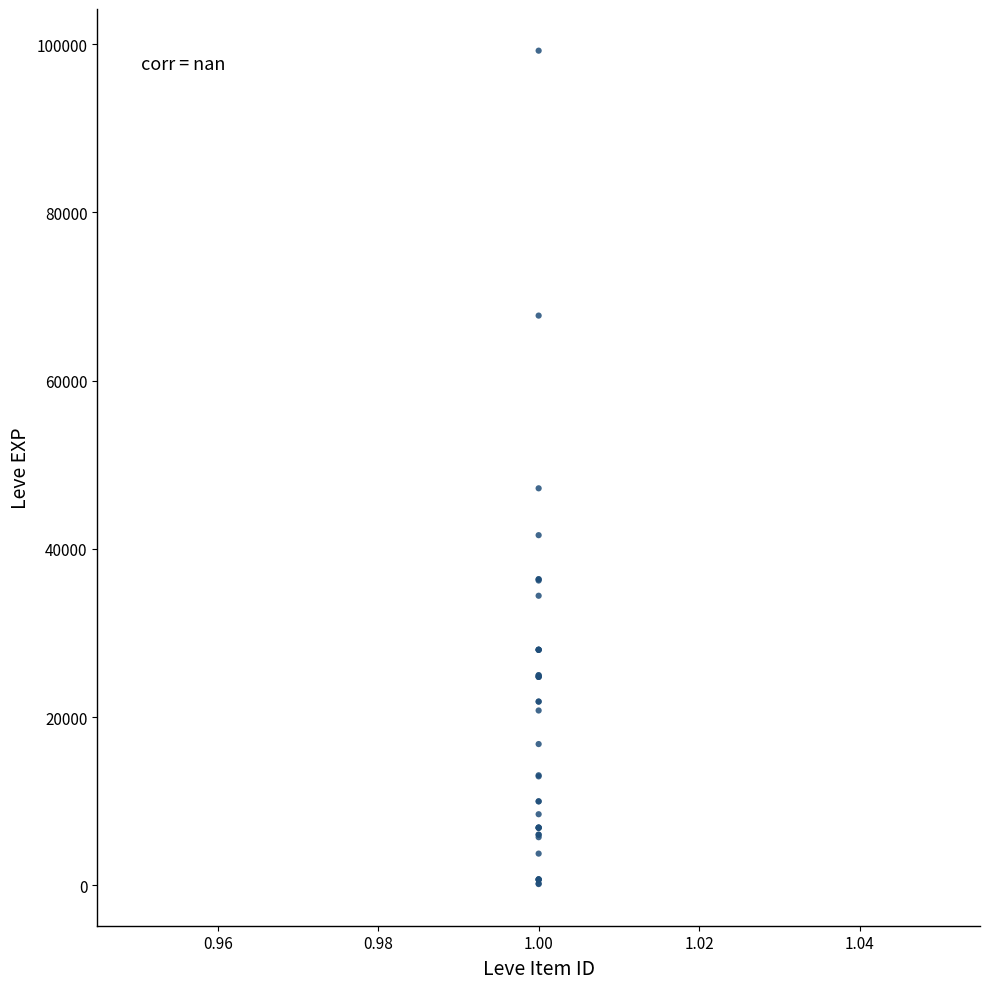

What Y value in the scatter plot is closest to 49690?

47200